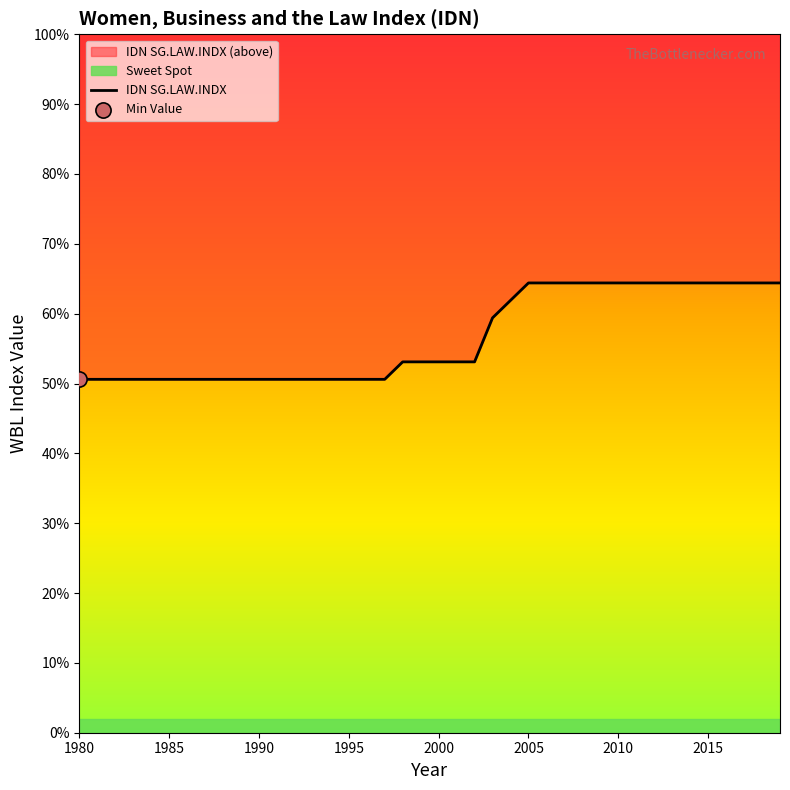

Approximately how many times larger is the value at 1983 compared to 2018?

0.8